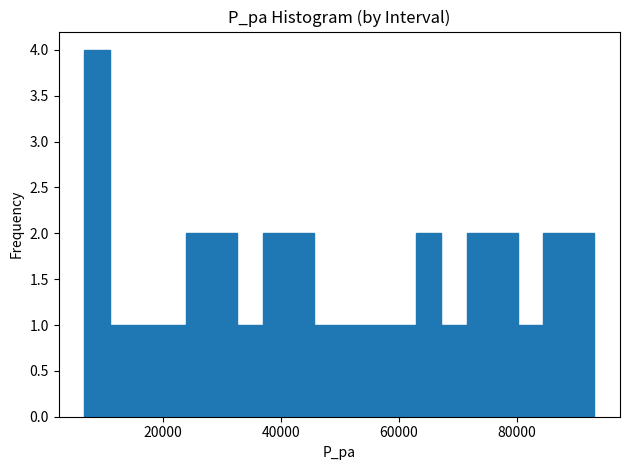

Around what value on the x-axis is the tallest bar? Give the approximate position of its centre, as read against the axis.

8000